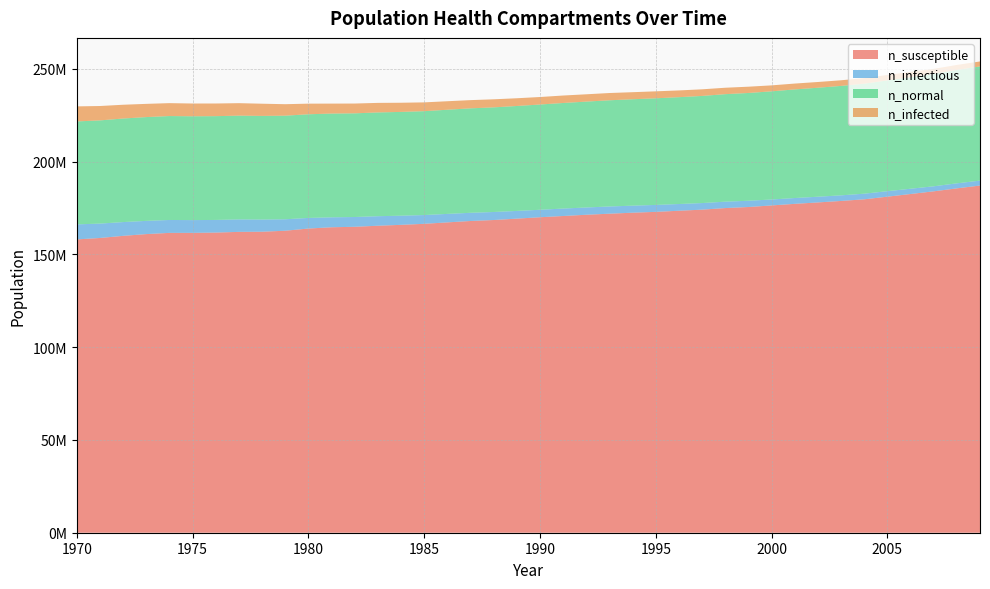

Reading right to left, what are all the values shown in this chart?

n_susceptible: 187083616.0	185567024.0	183969888.0	182519984.0	181092304.0	179667376.0	178784096.0	177984128.0	177220288.0	176367568.0	175517632.0	174945424.0	174095488.0	173506608.0	172903872.0	172453888.0	171915040.0	171342848.0	170676224.0	169998496.0	169251328.0	168506912.0	167984704.0	167234752.0	166457024.0	165909840.0	165429312.0	164862688.0	164604352.0	163915504.0	162735024.0	162204480.0	162121152.0	161743408.0	161587840.0	161576736.0	160921216.0	159976832.0	158829696.0	158057520.0
n_infectious: 2663734.5	2713732.0	2708176.5	2847335.0	2957051.0	3031213.5	3022325.0	3078433.0	3140096.0	3196759.5	3371749.2	3447300.2	3552294.2	3622845.8	3737839.0	3789503.0	3897274.5	3920606.5	4008101.0	4032544.0	4151704.0	4328360.5	4417800.0	4568068.5	4732504.0	4927492.5	5134980.5	5268028.0	5360523.0	5712447.0	6178809.0	6563509.0	6719611.0	6813772.5	6872935.5	6955709.0	7121810.0	7424848.0	7750662.0	8103142.0
n_normal: 61528660.0	61076184.0	60557328.0	60103468.0	59669048.0	59260456.0	58965756.0	58728264.0	58520224.0	58288568.0	58076084.0	57931924.0	57721936.0	57575000.0	57453896.0	57338348.0	57216968.0	57056976.0	56885320.0	56713660.0	56553392.0	56378128.0	56283132.0	56130640.0	55968704.0	55926760.0	55914820.0	55865100.0	55902320.0	55862600.0	55818436.0	55842880.0	55910376.0	55920376.0	55947320.0	56001480.0	55930652.0	55797324.0	55609280.0	55478176.0
n_infected: 2676789.5	2728731.0	2722342.5	2860390.0	2970383.5	3044823.8	3035380.0	3091210.0	3155095.0	3211758.5	3385637.2	3462022.0	3567015.8	3637845.0	3755060.5	3806168.5	3912829.0	3935050.0	4021711.2	4045321.5	4164203.2	4340582.0	4429188.0	4579457.0	4743058.5	4937770.0	5144979.5	5277750.0	5369689.0	5721335.5	6187975.0	6570731.0	6724333.0	6817661.0	6875157.5	6957097.0	7122366.0	7425125.5	7750940.0	8103142.0